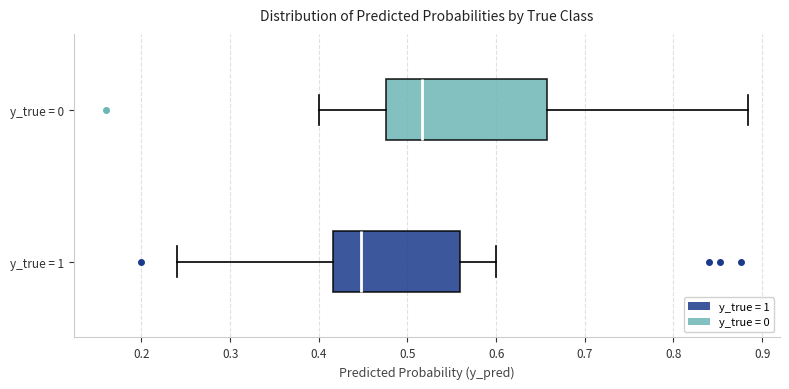

Reading bottom to top, read every box against the x-axis: the position of its median line, the range the box covers, and the ends of its whiskers. The values are not printed on the chart, so give them approximately, as read against the axis.

y_true = 1: median 0.45, box 0.42 to 0.56, whiskers 0.24 to 0.60
y_true = 0: median 0.52, box 0.48 to 0.66, whiskers 0.40 to 0.88